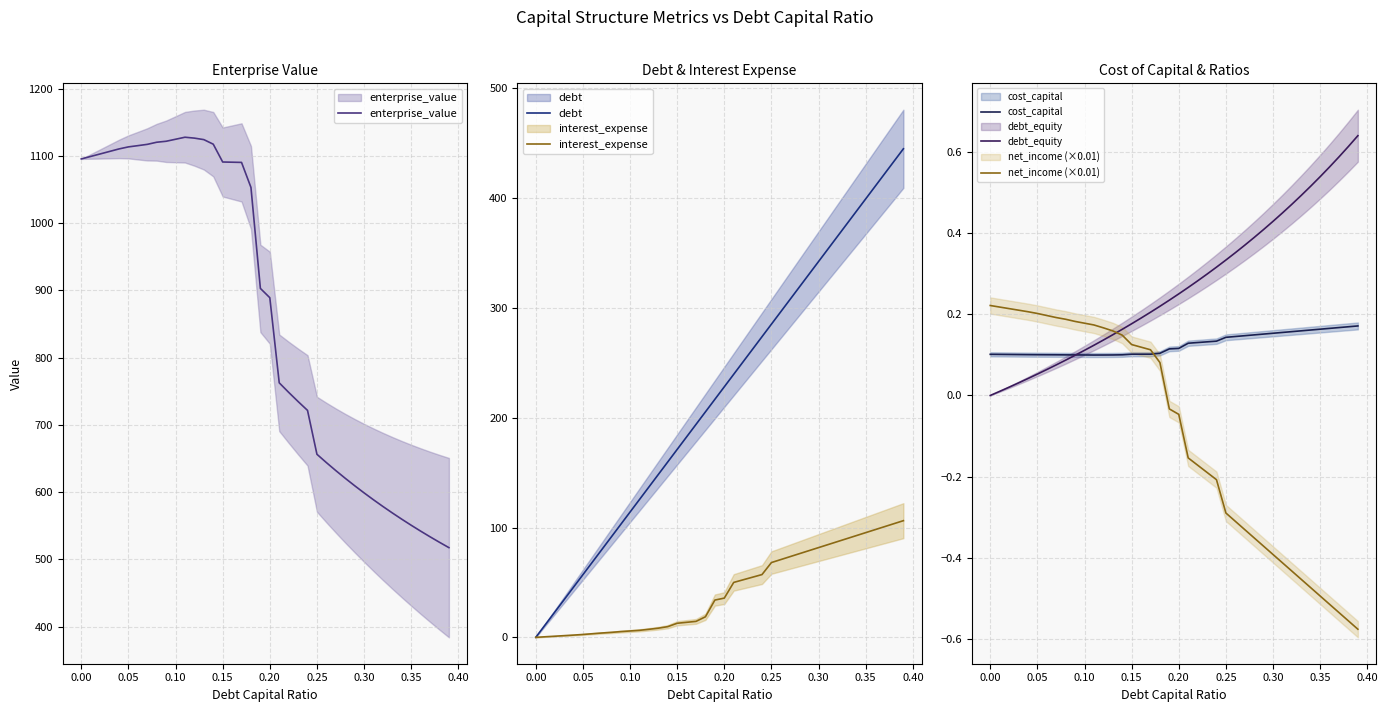

True or false: enterprise_value and debt intersect in this chart.

False